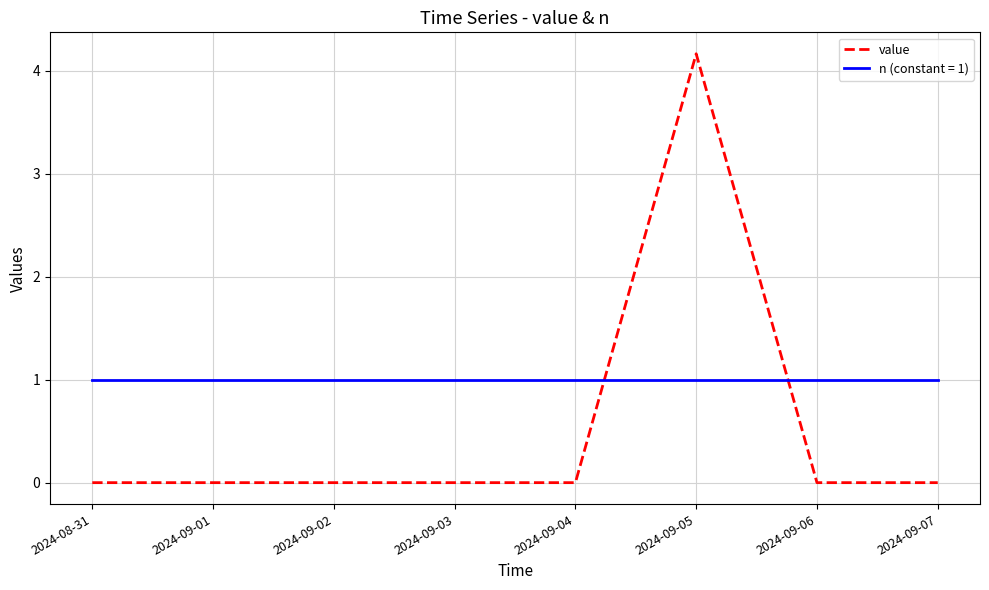

What position from the right is 2024-09-04?

4